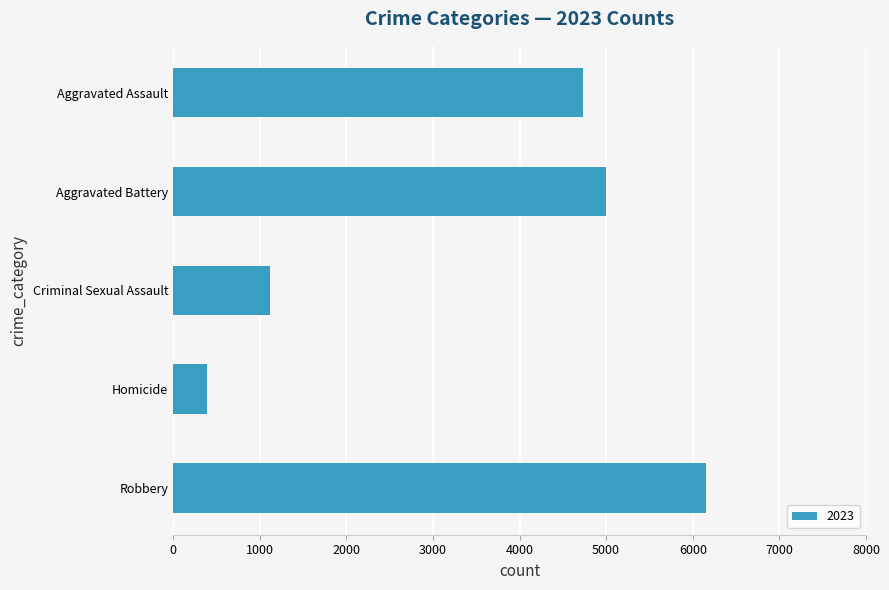

Which label corresponds to the smallest value in the chart?

Homicide